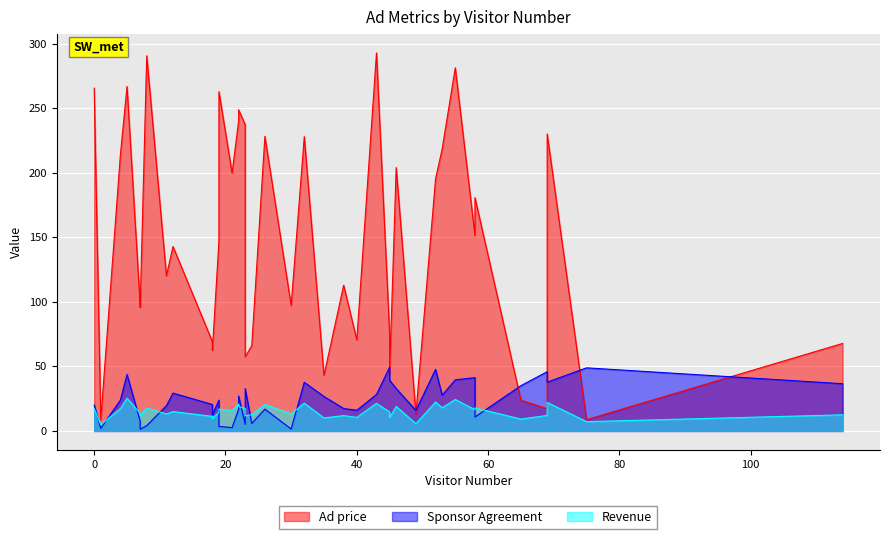

Is it true that Revenue equals 35.6 at 55?

False